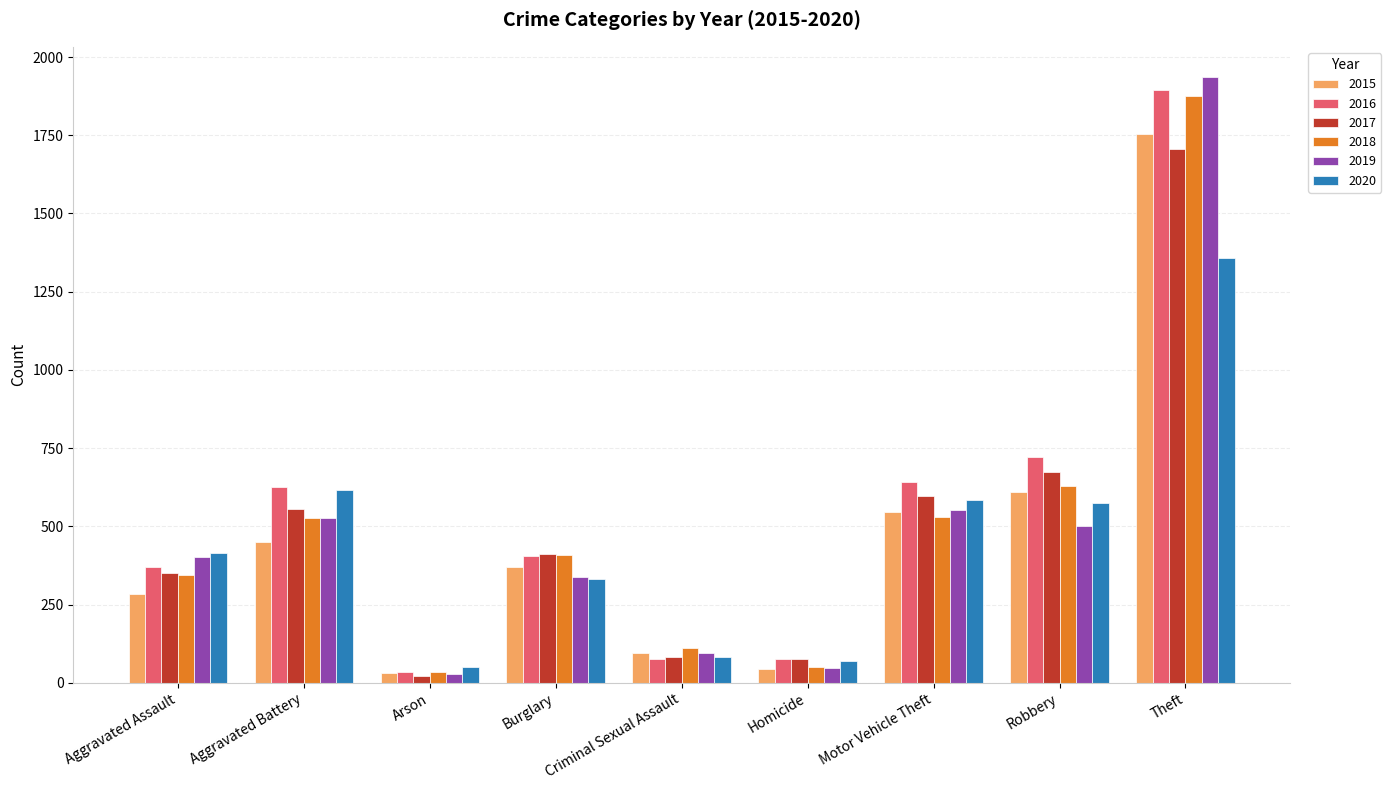

What is the difference between the 2017 values at Aggravated Battery and Motor Vehicle Theft?

41